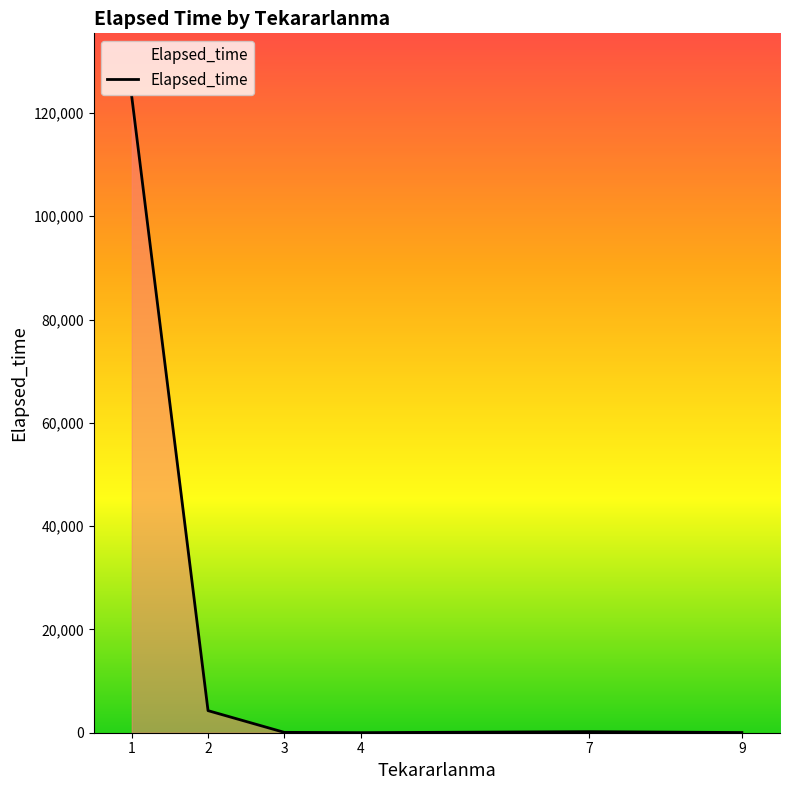

Approximately how many times larger is the value at 7 compared to 3?

2.9